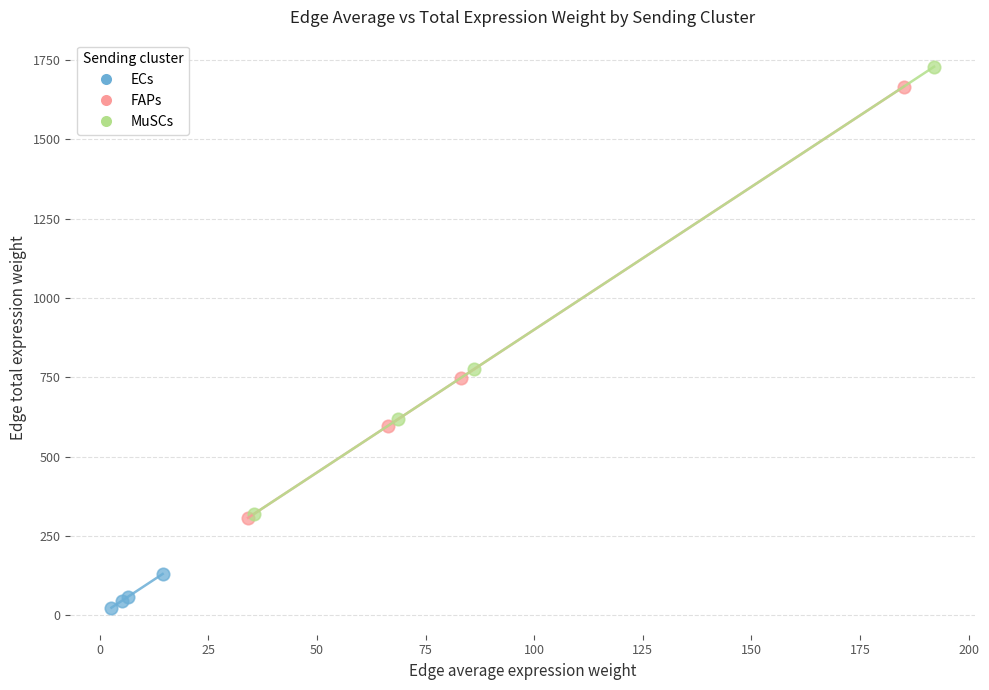

Which series has the widest spread of Y values?

MuSCs